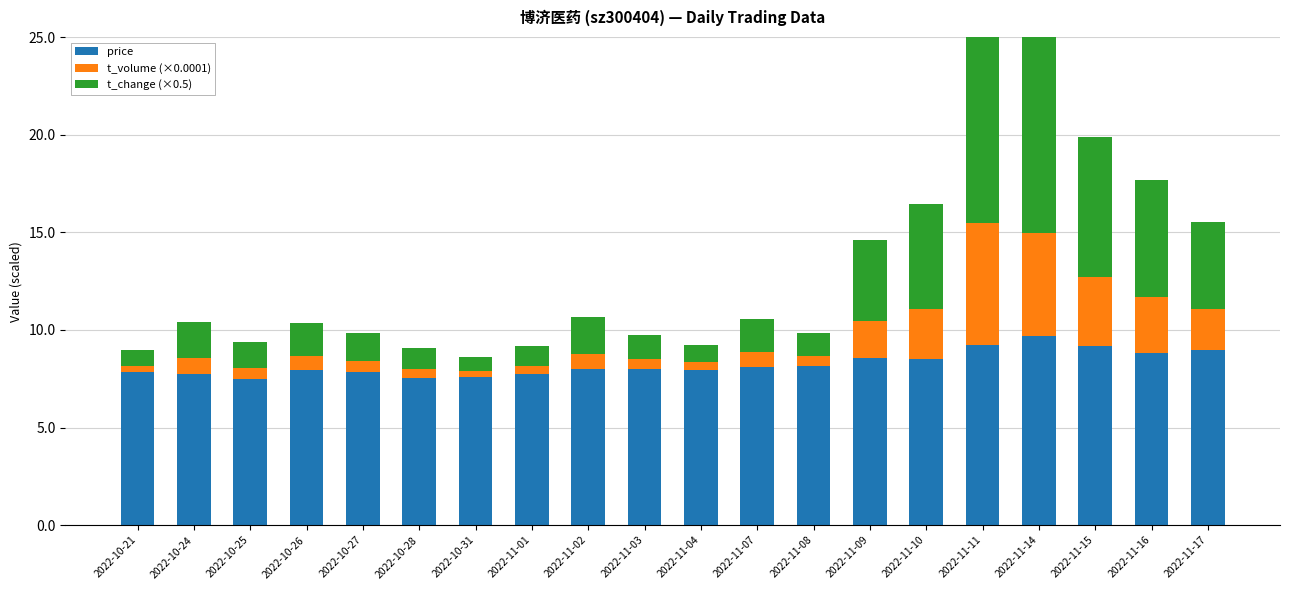

At which category is the sum across all series the highest?

2022-11-11